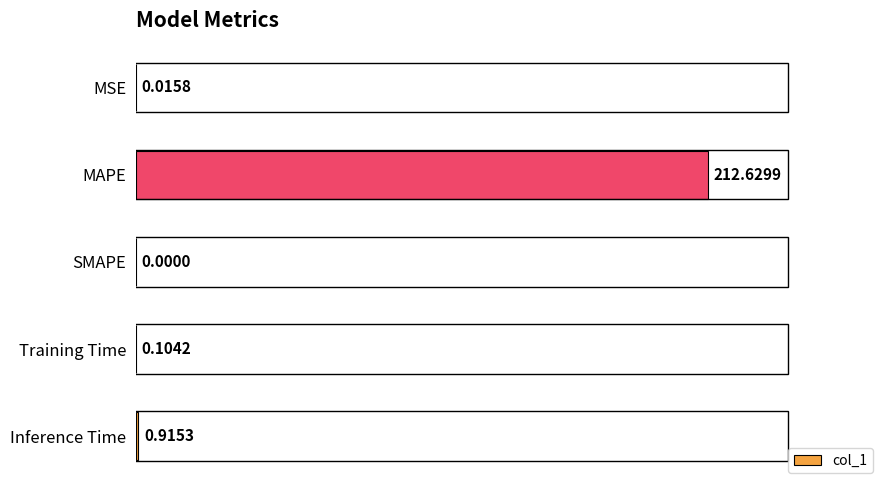

Does the chart contain stacked bars?

No